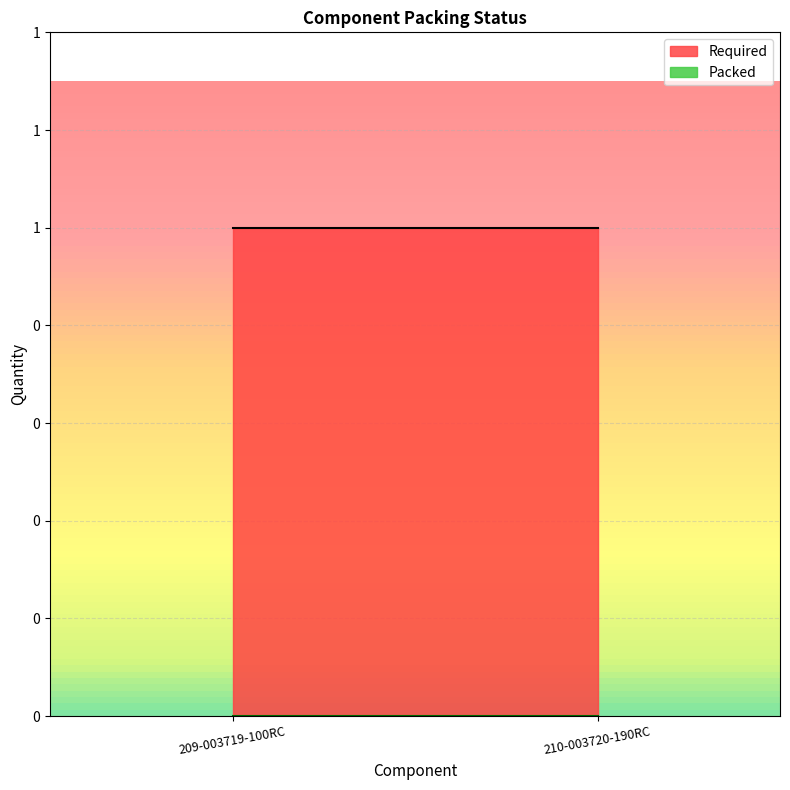

Reading left to right, transcribe all the data shown in this chart.

Required: 1	1
Packed: 0	0